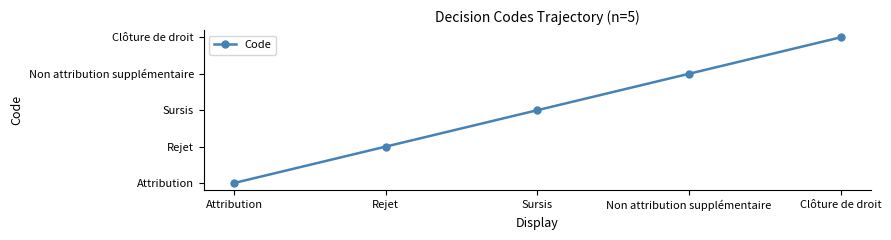

Is this an area chart (filled region under the line)?

No